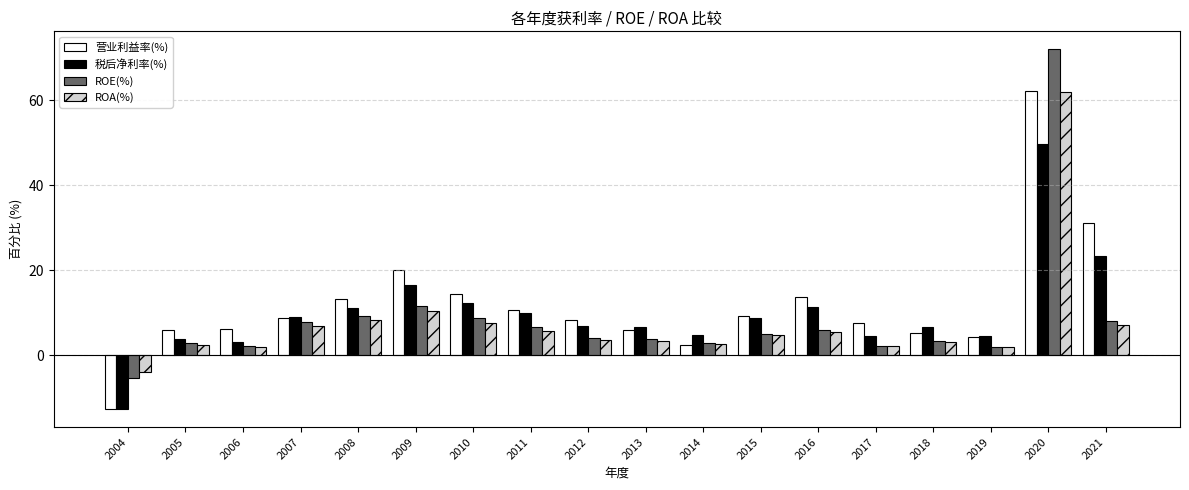

Which series has the largest range (max minus min)?

ROE(%)